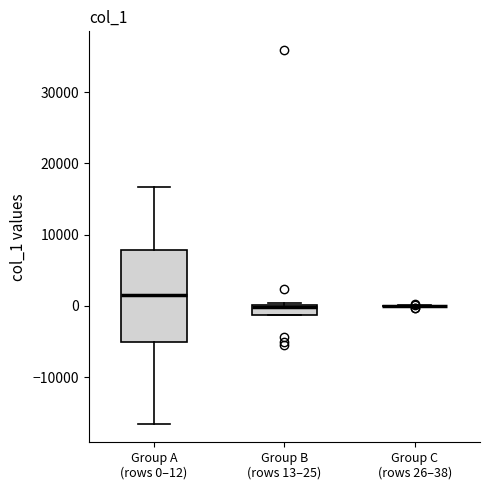

Which box is the tallest, from its lower edge to its upper edge?

Group A (rows 0–12)